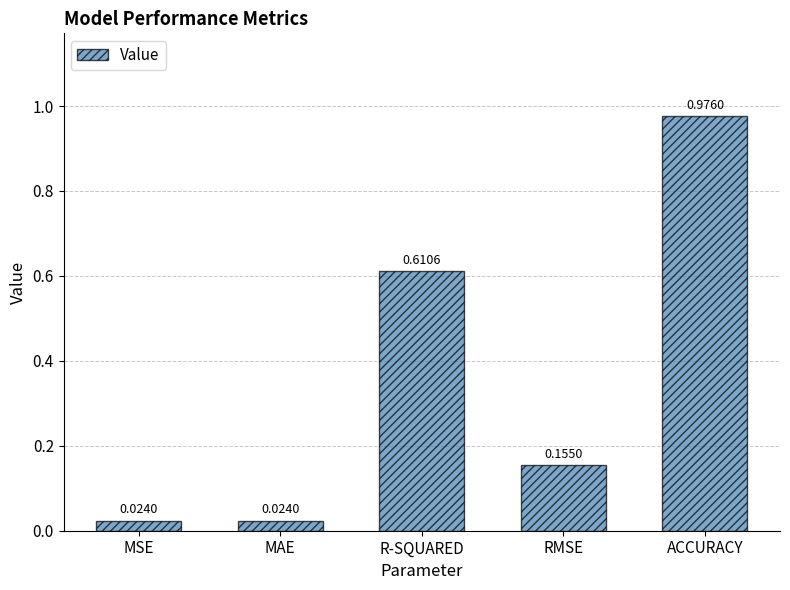

What is the average value?

0.4